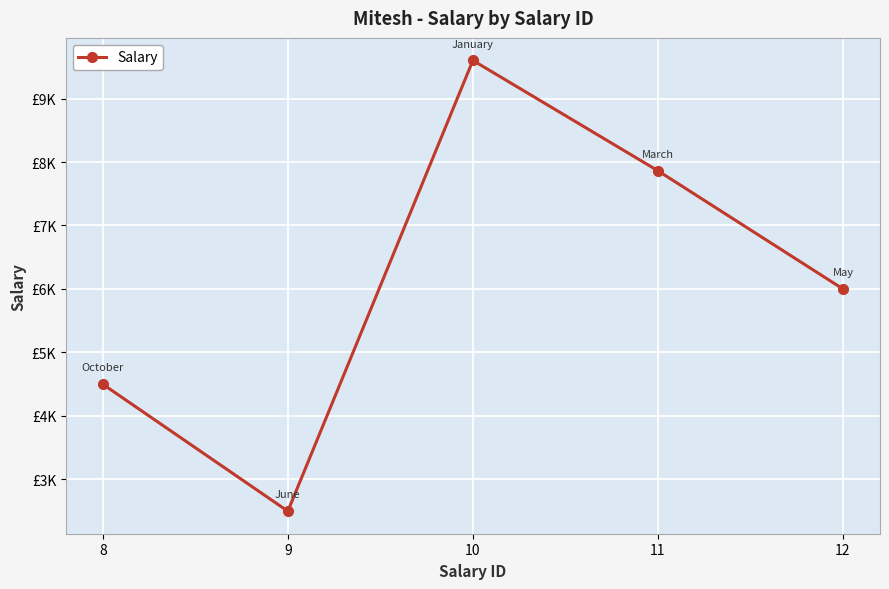

What is the greatest value displayed?

9600